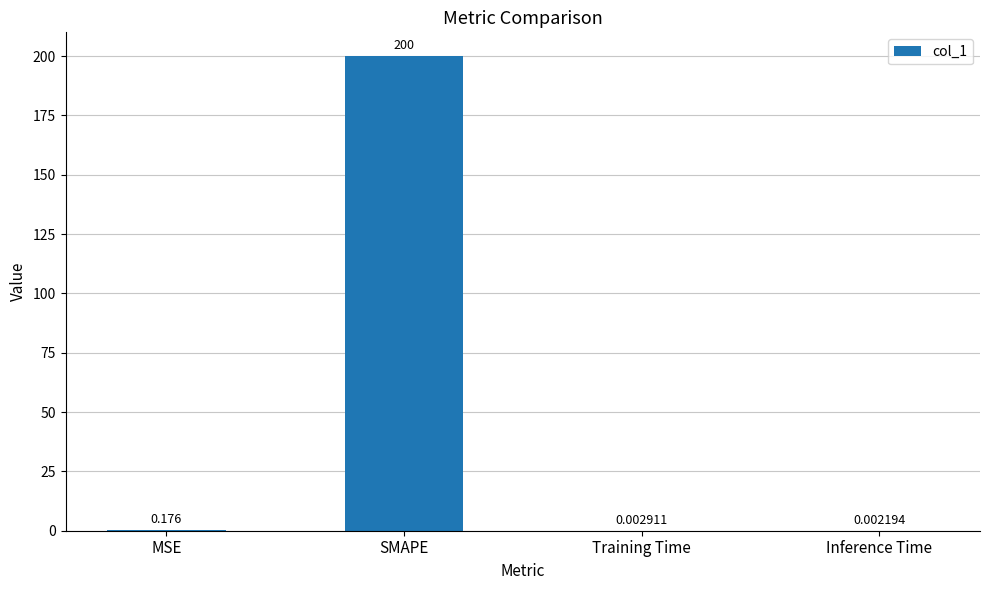

Which label corresponds to the largest value in the chart?

SMAPE